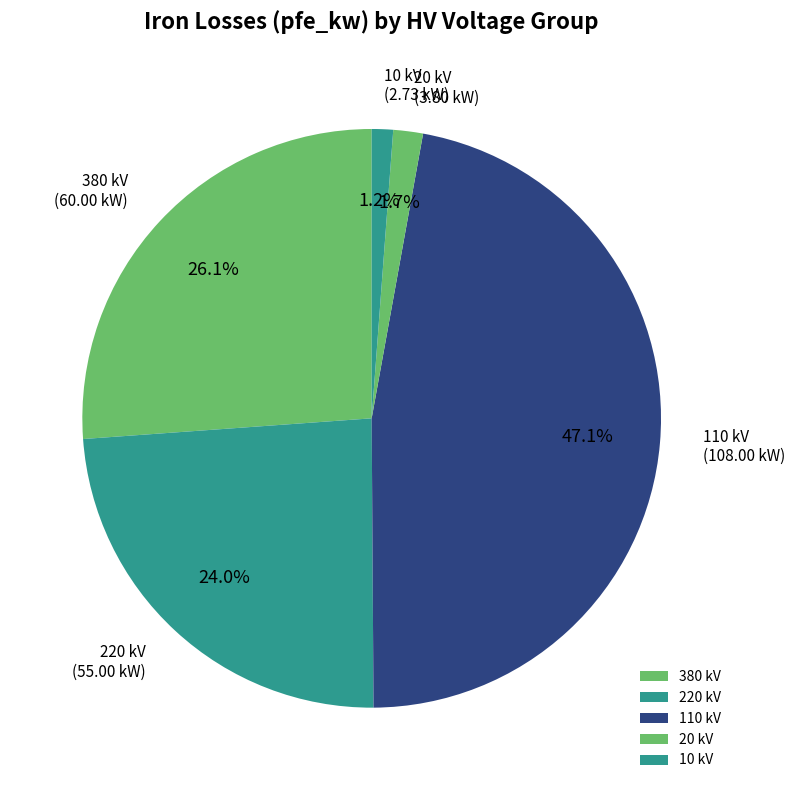

How many slices are in this pie chart?

5